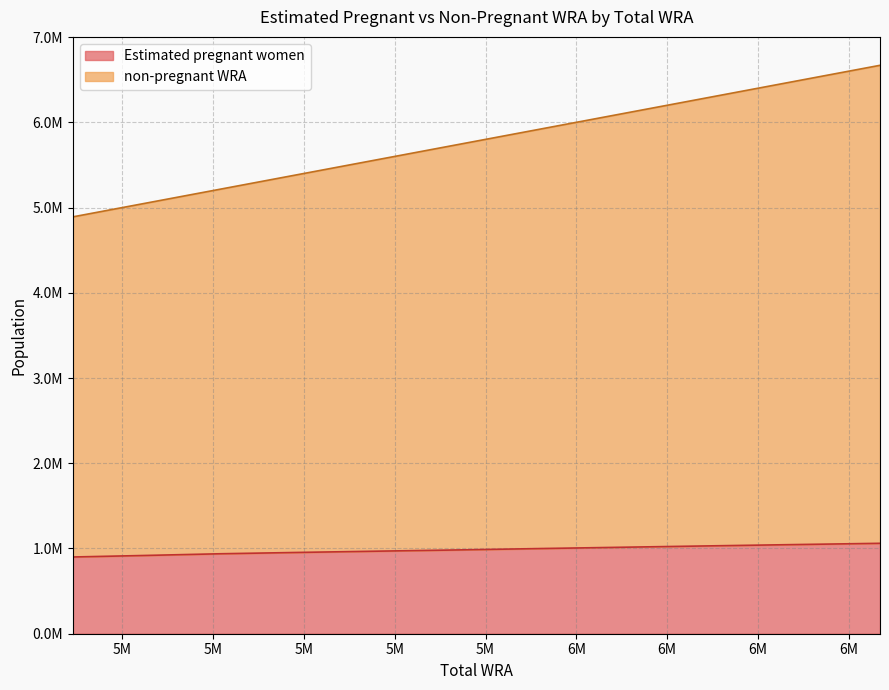

How many series are shown in this chart?

2